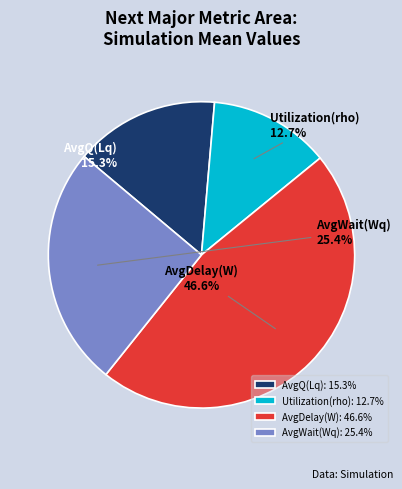

Rank the categories by value from highest to lowest.

AvgDelay(W), AvgWait(Wq), AvgQ(Lq), Utilization(rho)